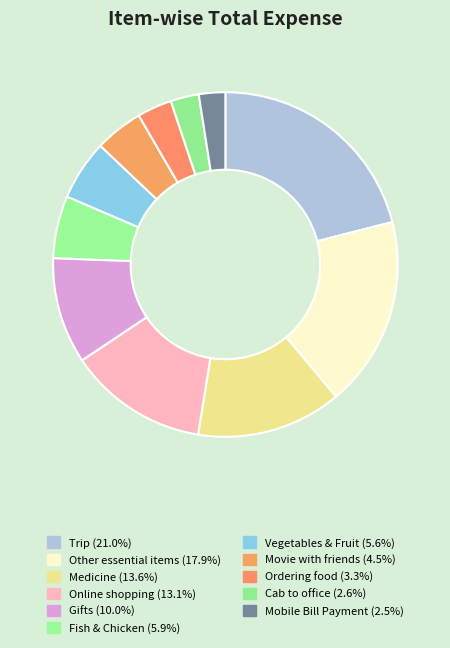

Count the number of slices in the pie.

11